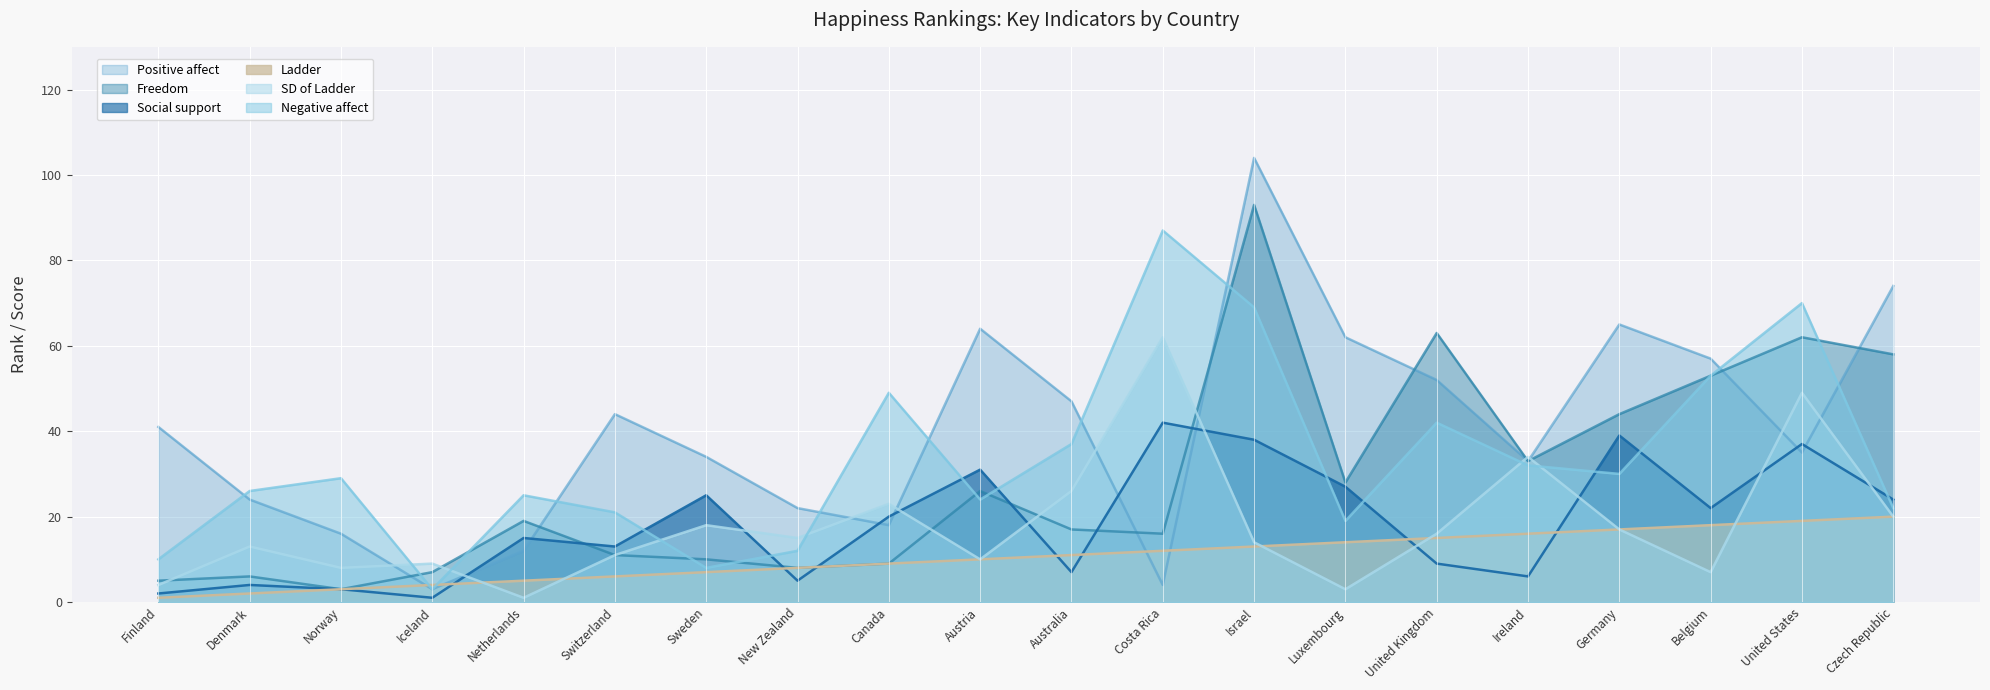

Count the number of data series in this chart.

6